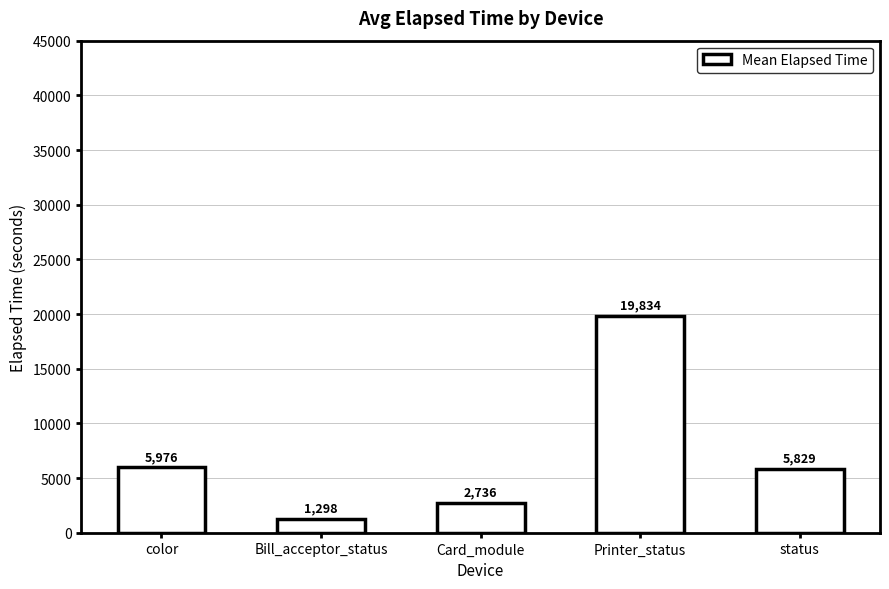

What position from the left is color?

1